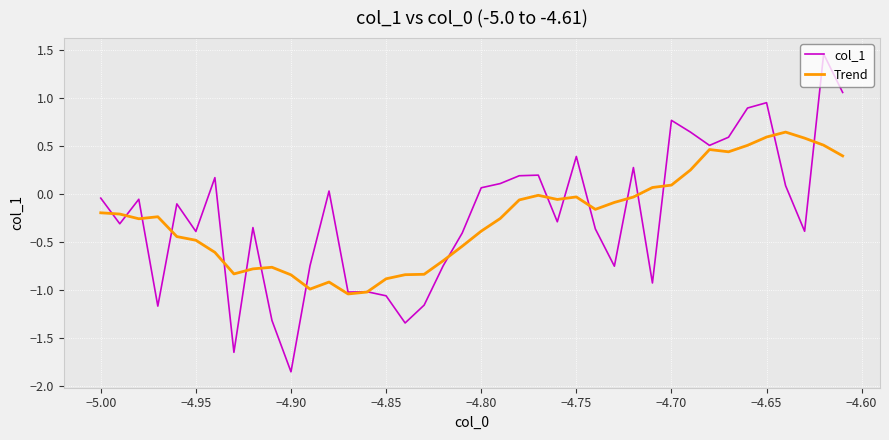

Does the chart display data point markers on the line(s)?

No